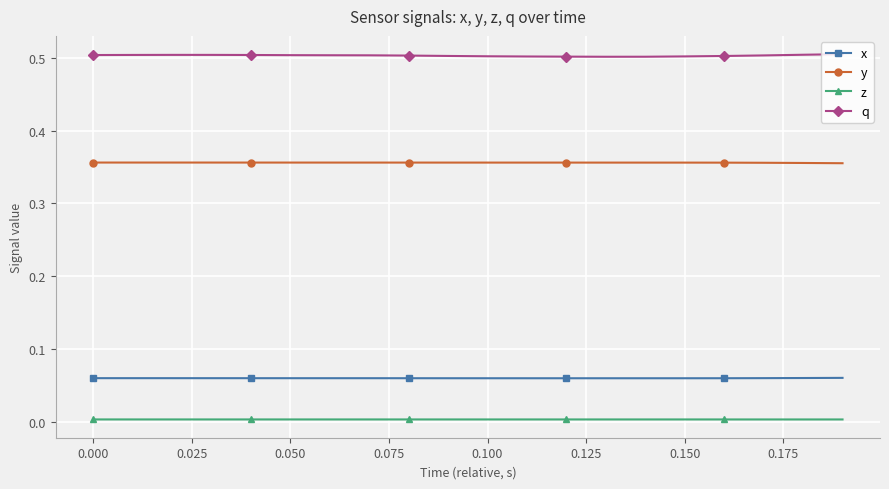

List the series in order of their peak value, lowest first.

z, x, y, q